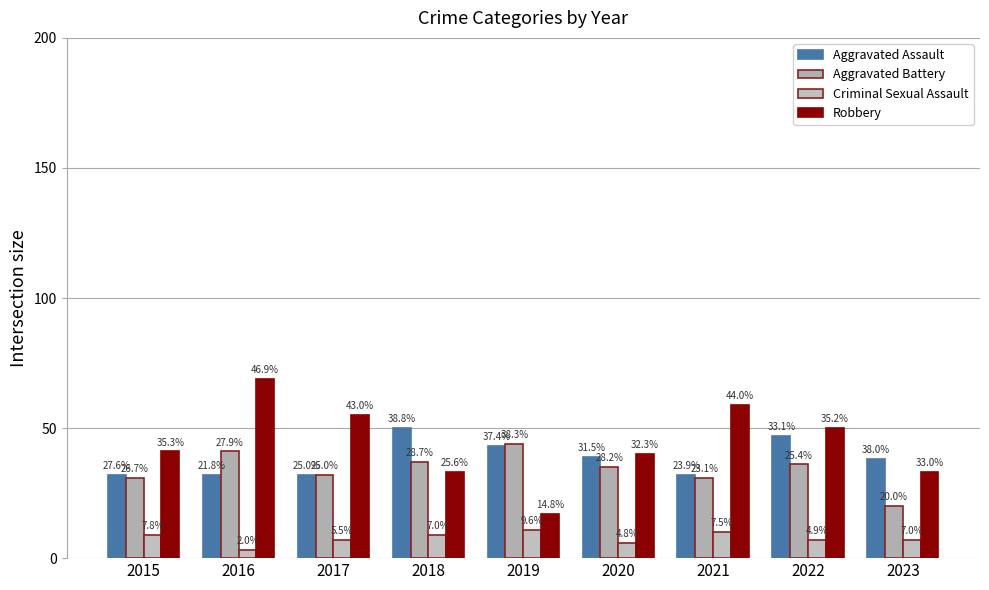

Is the value of Robbery at 2017 greater than the value of Aggravated Battery at 2021?

Yes